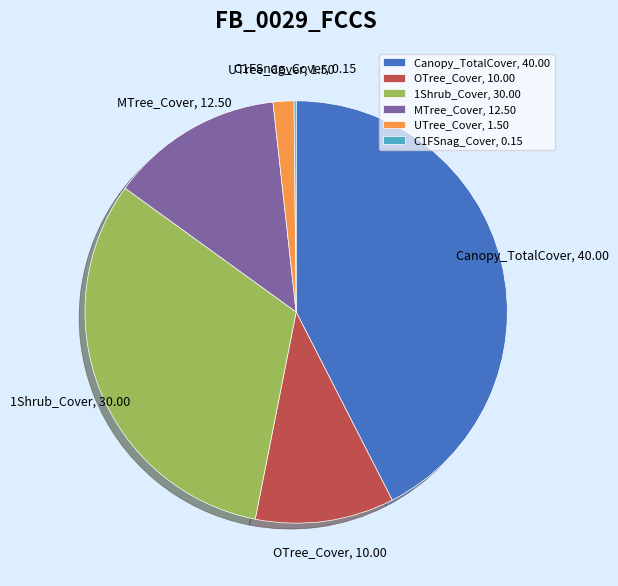

Is there any slice that represents more than half of the pie?

No